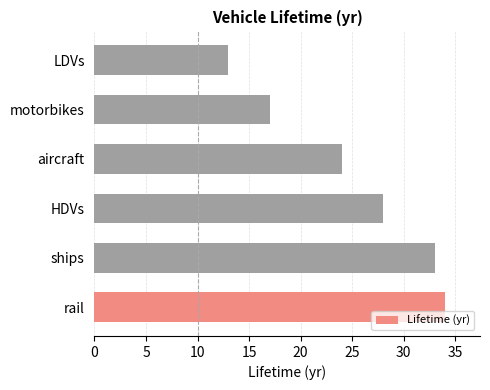

At which category does the chart reach its minimum across all series?

LDVs